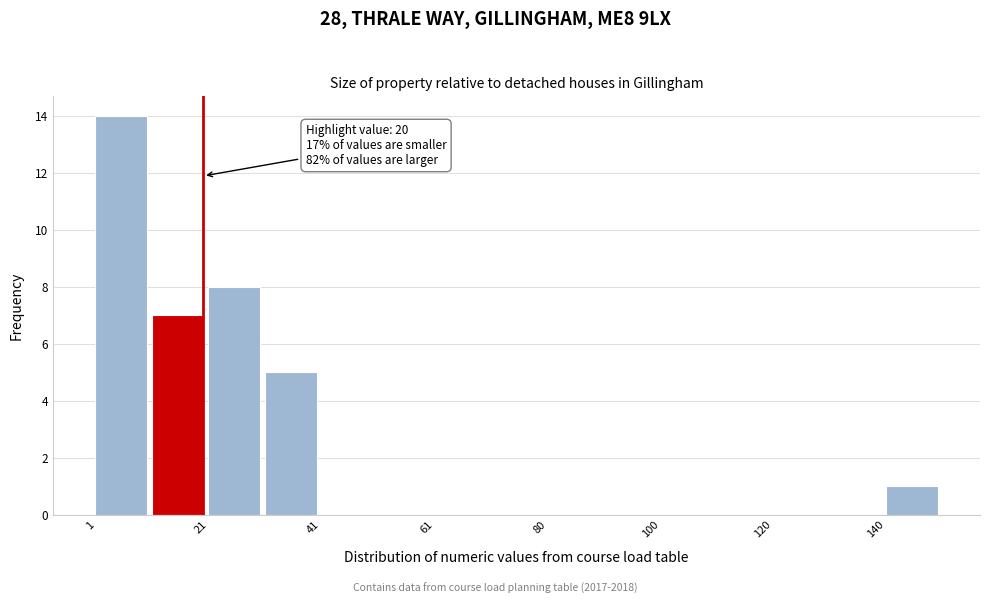

Which range on the x-axis has the tallest bar?

2 to 10